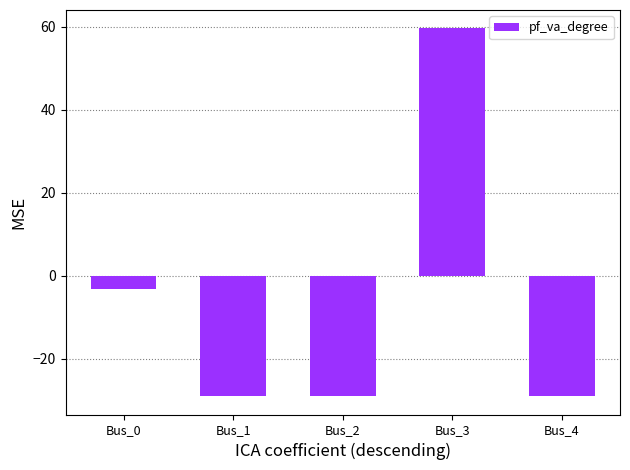

Are the bars horizontal?

No